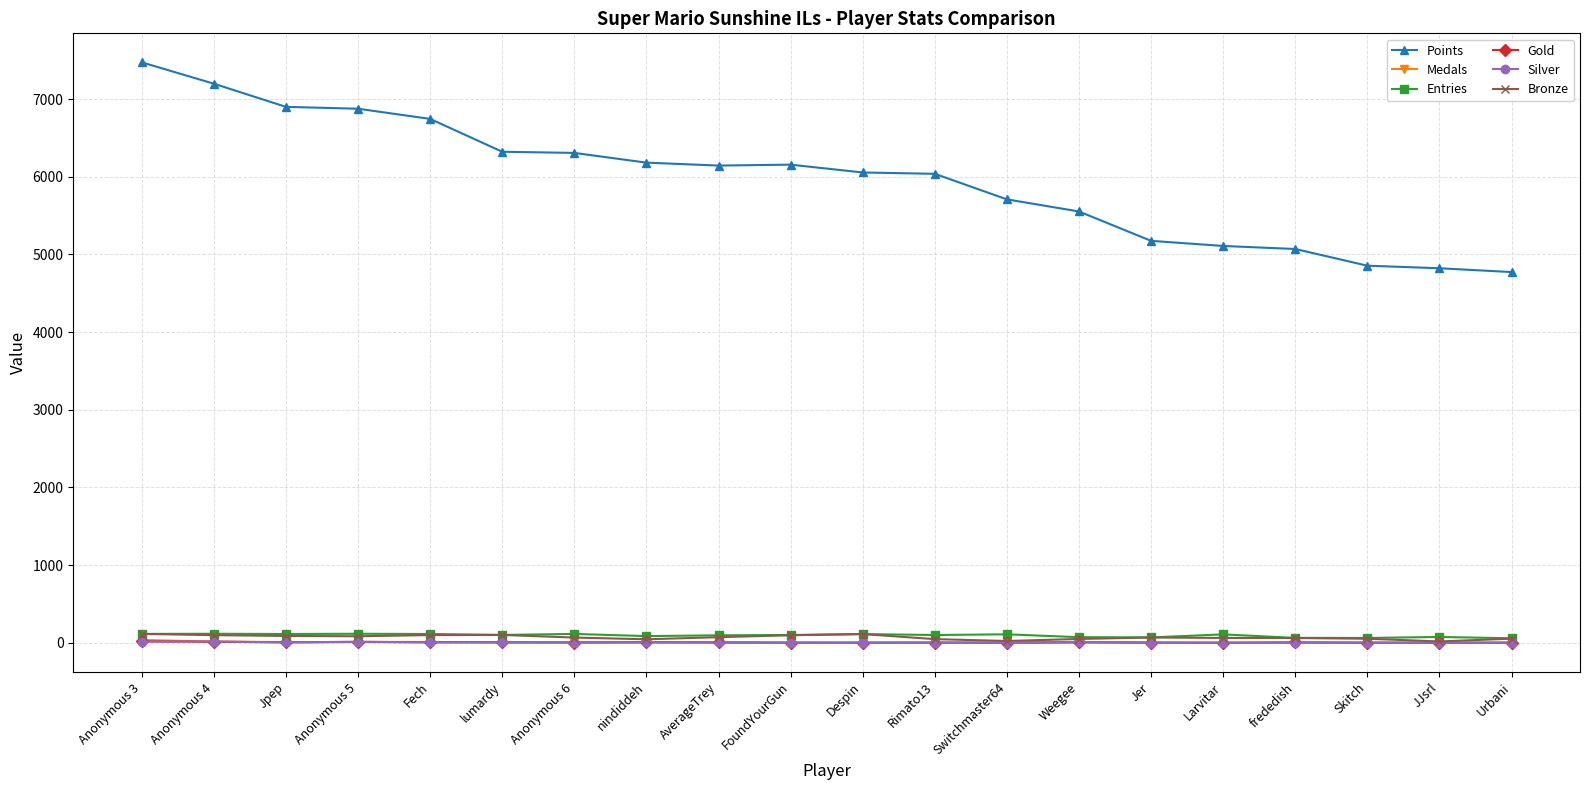

What is the spread (max minus min) of values at lumardy?

6319